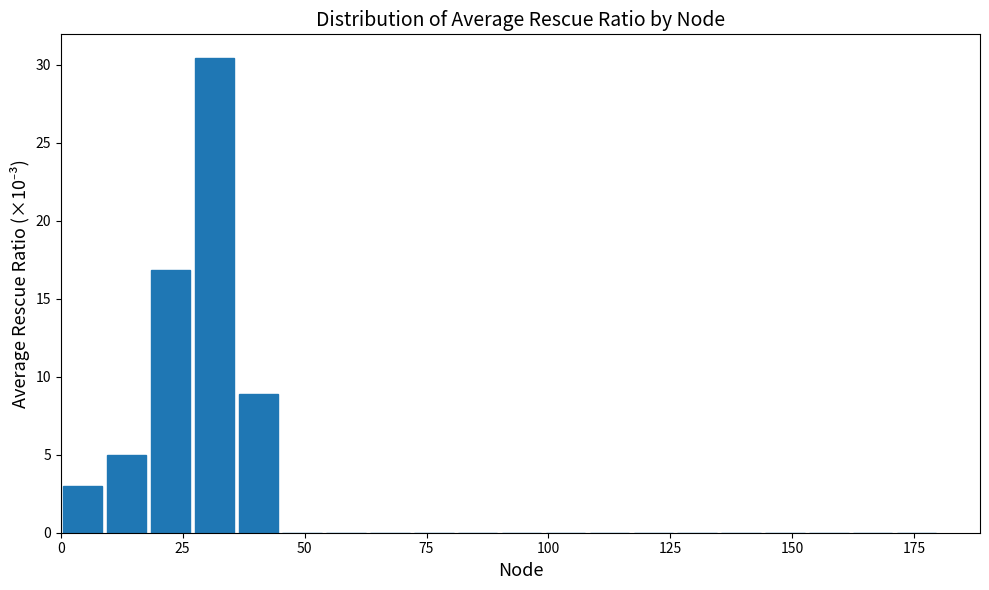

Read against the x-axis, roughly where is the centre of the tallest bar?

30